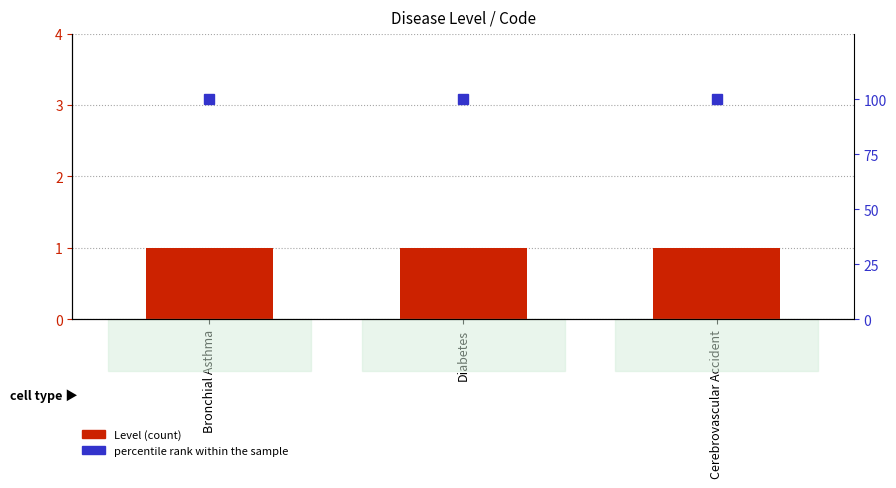

What are all the series names shown in the legend?

Level, percentile rank within the sample